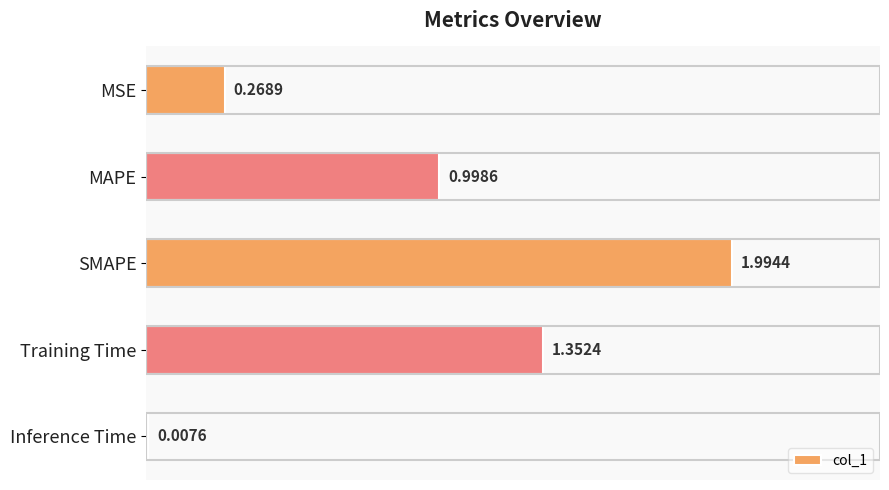

What is the sum of all values?

4.6